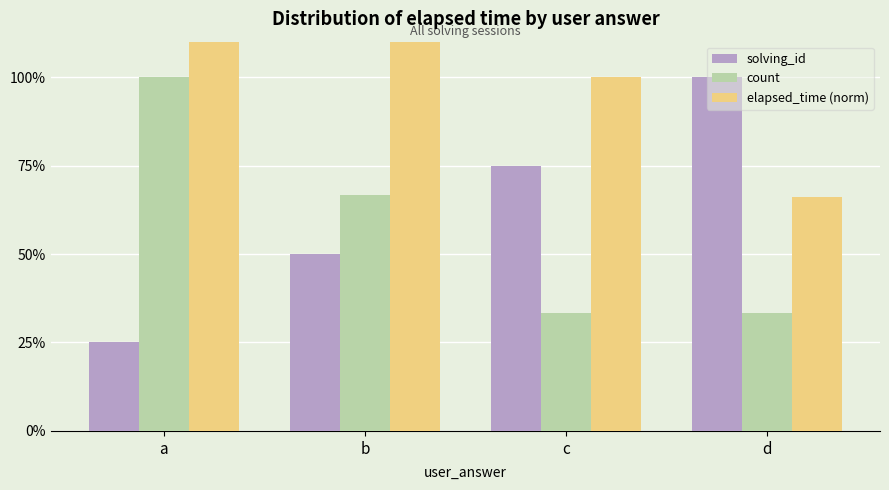

What is the smallest value displayed?

0.2